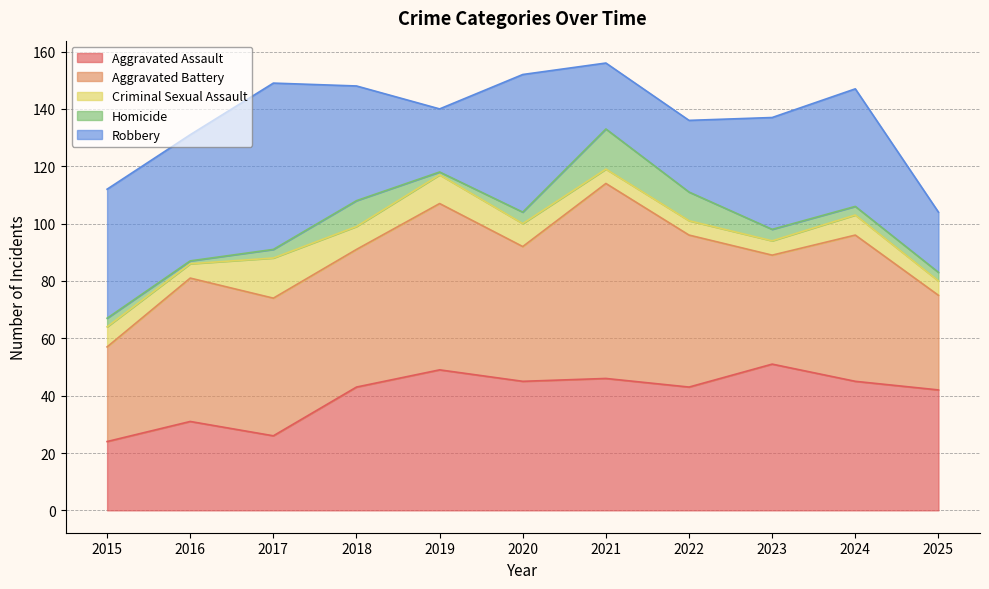

The Robbery series shows 64 at 2015. True or false?

False